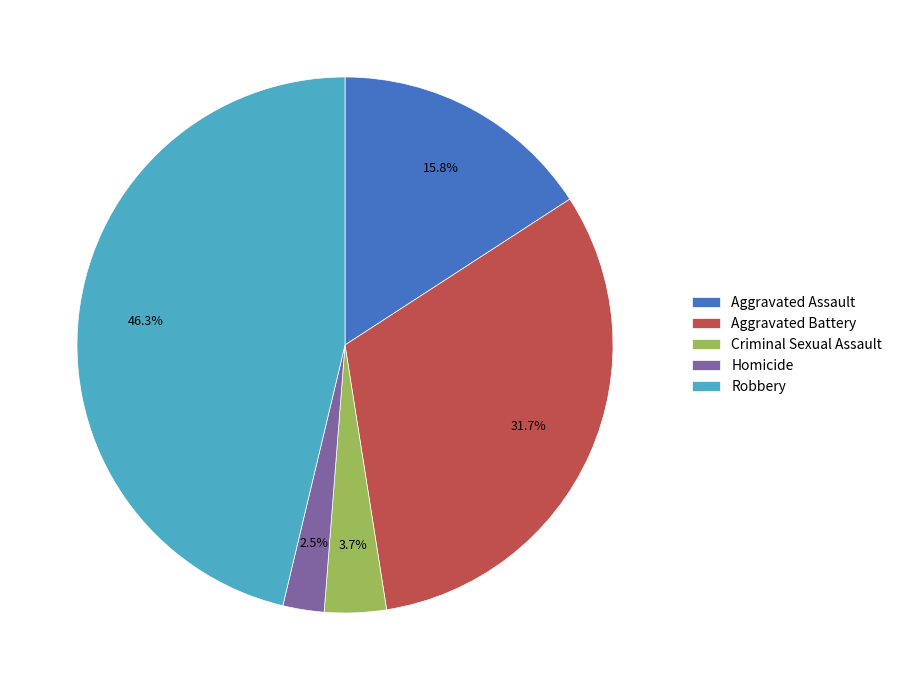

Which slice is the largest?

Robbery